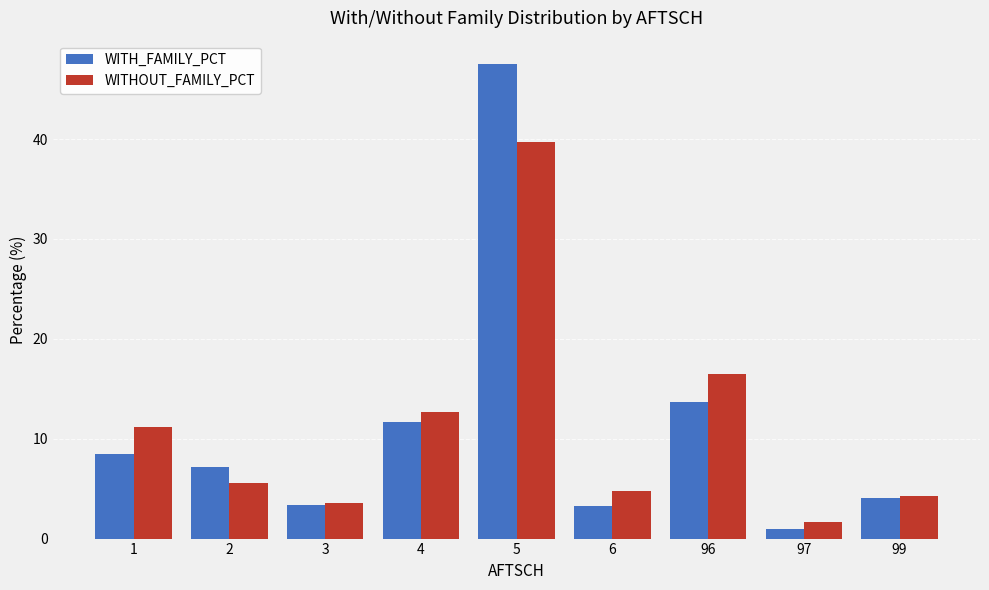

What is the difference between the maximum and minimum values in the WITHOUT_FAMILY_PCT series?

38.1